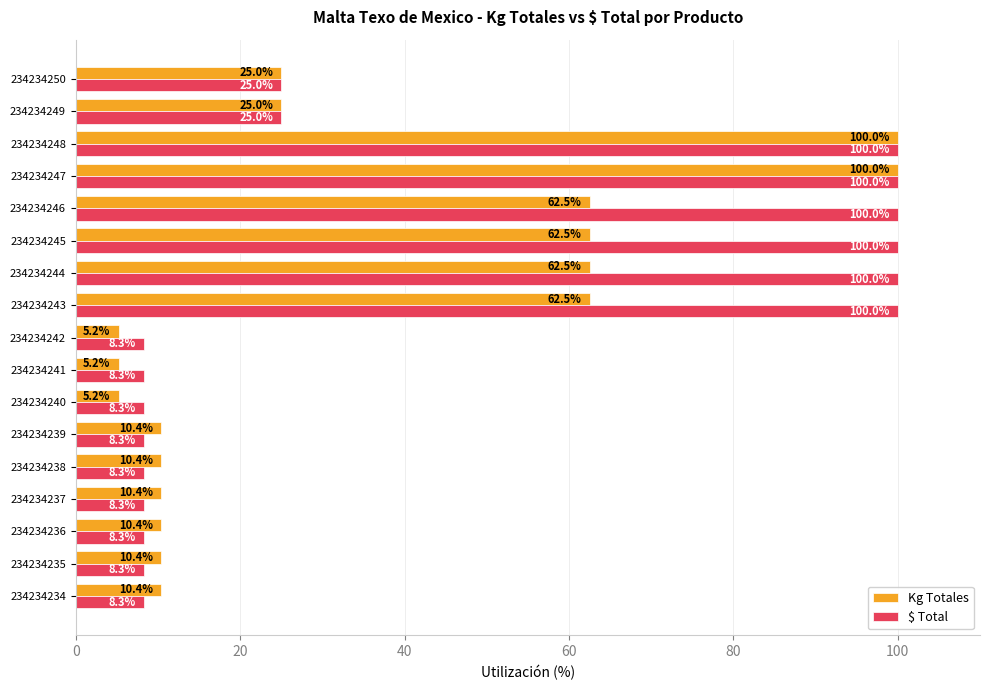

Which series has the largest total across all categories?

$ Total